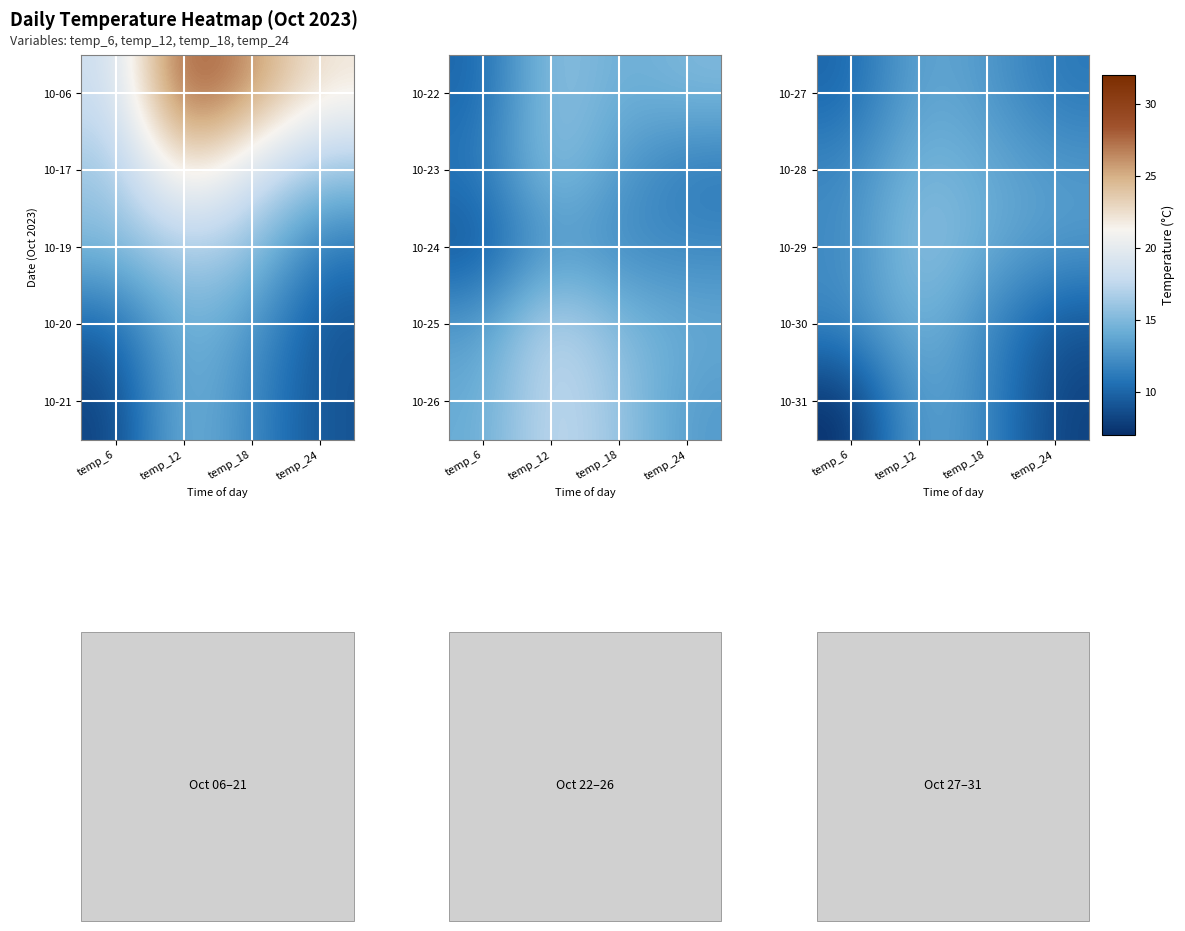

At which label does 10-29 reach its peak?

temp_12